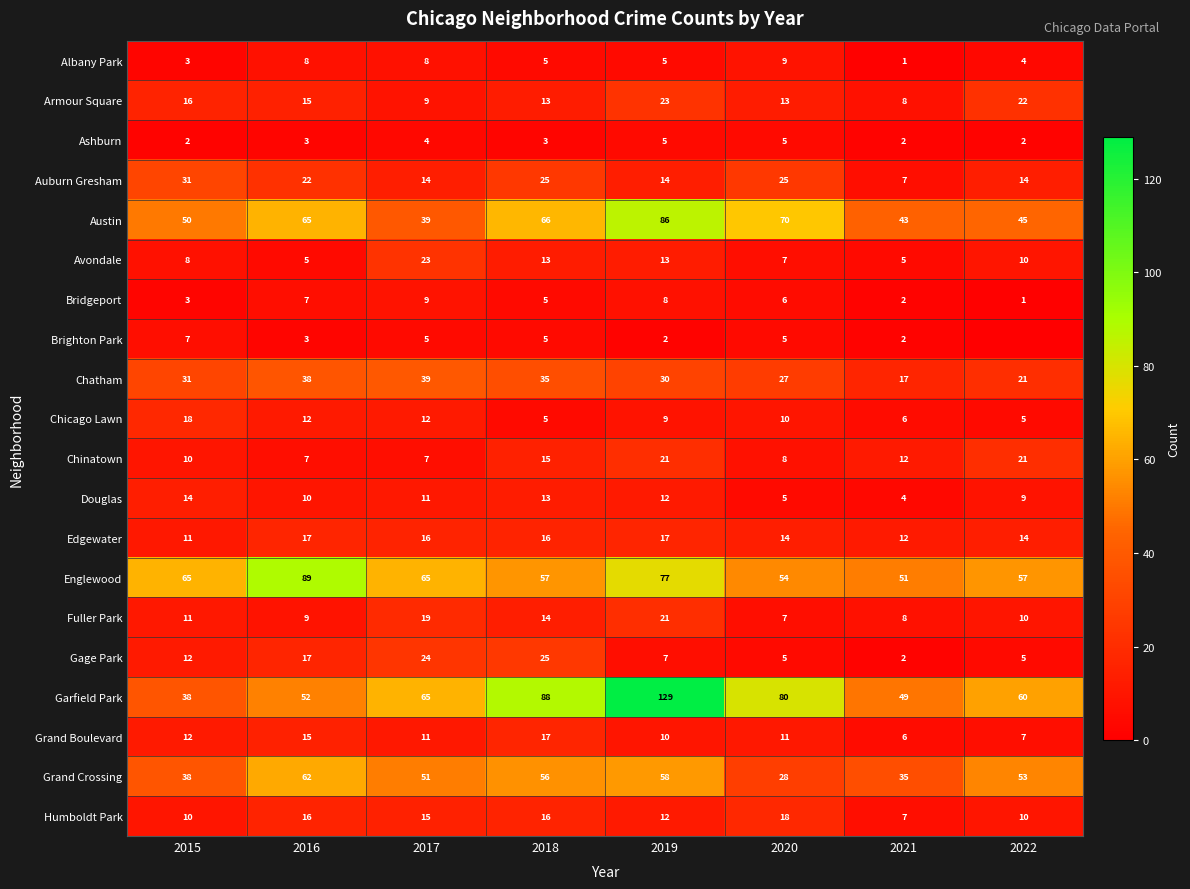

What is the difference between the maximum and minimum values in the Chicago Lawn series?

13